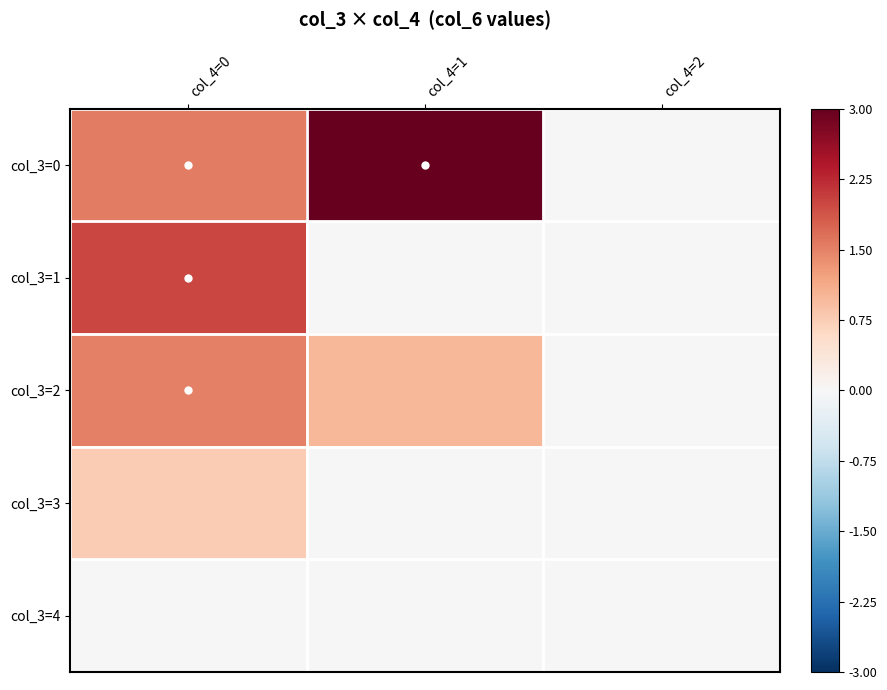

Reading left to right, transcribe all the data shown in this chart.

col_3=0: col_4=0=1.5	col_4=1=3.0	col_4=2=0.0
col_3=1: col_4=0=2.0	col_4=1=0.0	col_4=2=0.0
col_3=2: col_4=0=1.5	col_4=1=1.0	col_4=2=0.0
col_3=3: col_4=0=0.8	col_4=1=0.0	col_4=2=0.0
col_3=4: col_4=0=0.0	col_4=1=0.0	col_4=2=0.0